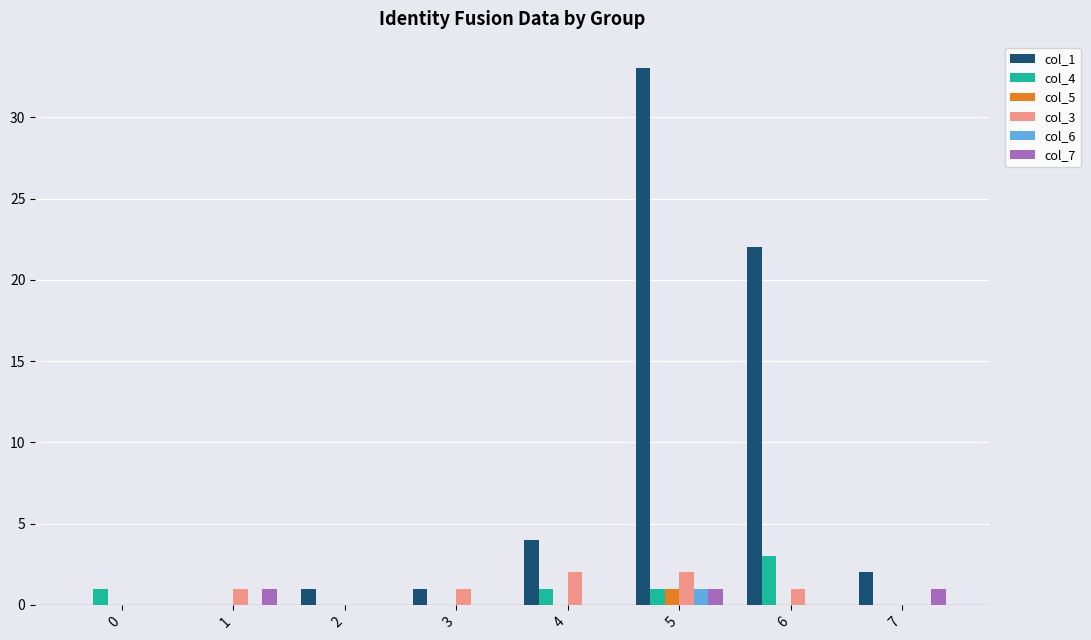

Is it true that col_7 equals 0 at 2?

True